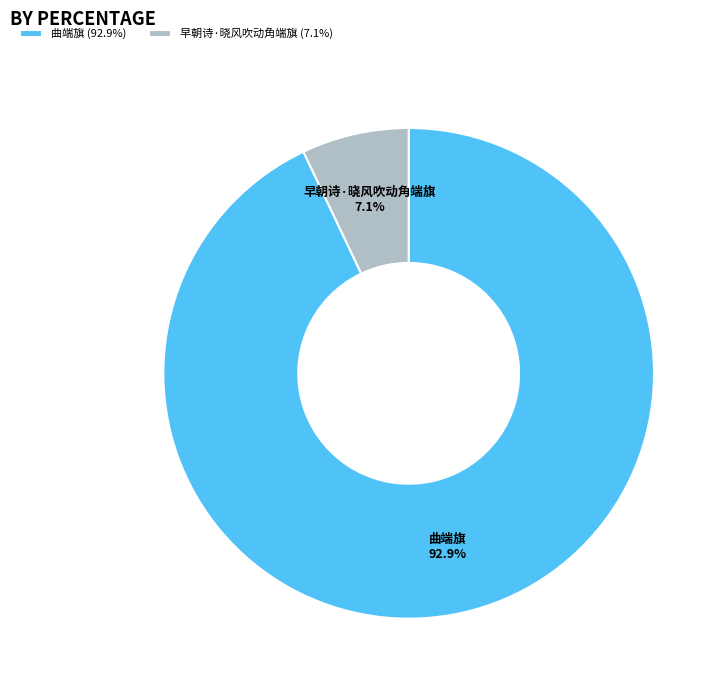

Rank the categories by value from lowest to highest.

早朝诗·晓风吹动角端旗, 曲端旗